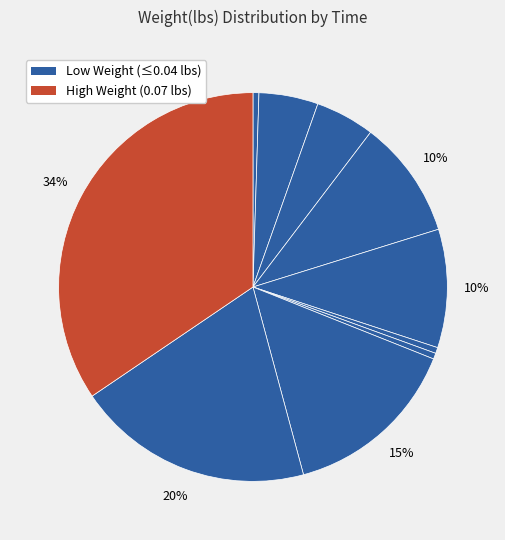

How many slices are in this pie chart?

10